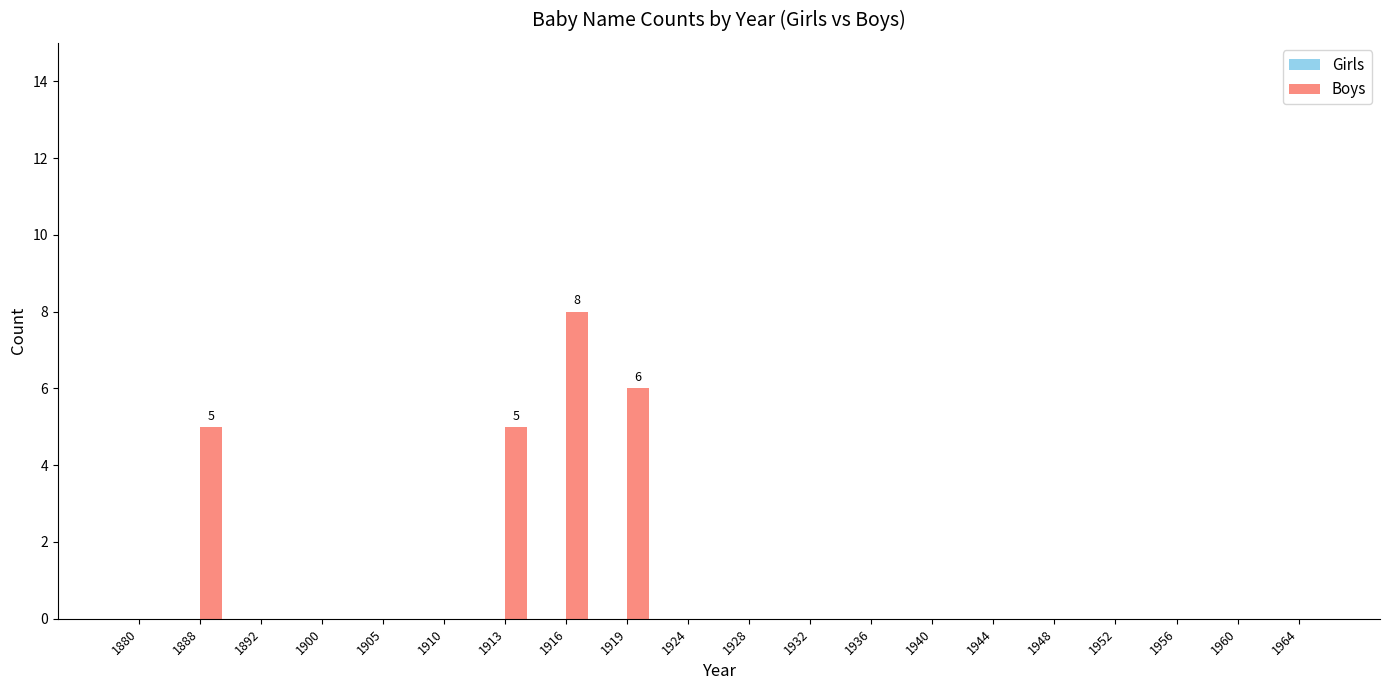

Count the number of data series in this chart.

1